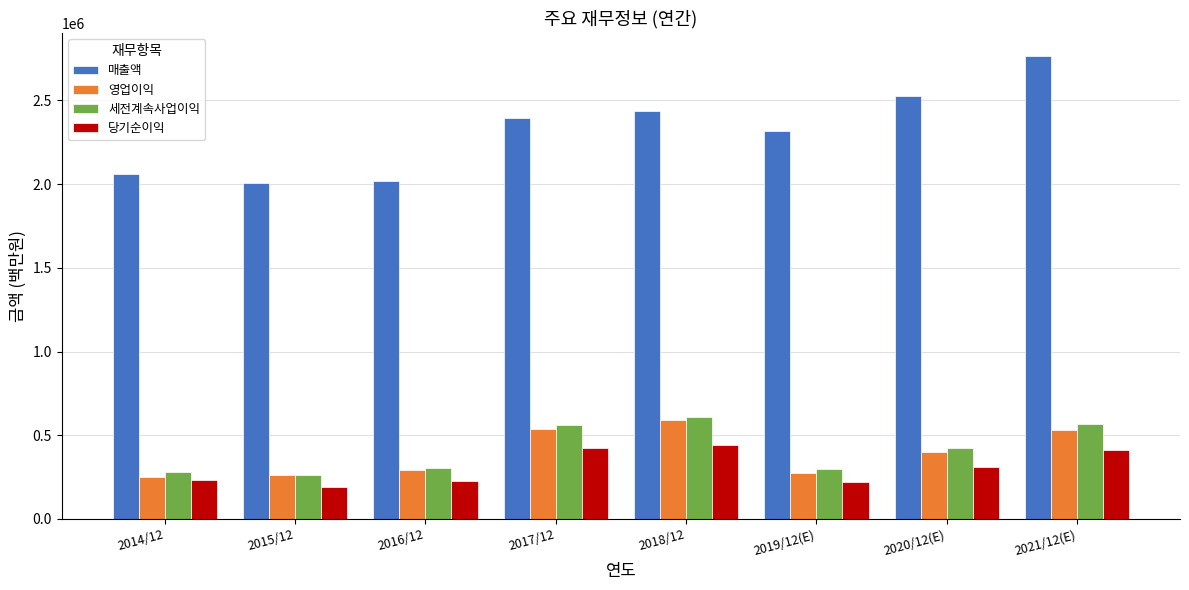

At which category is the sum across all series the highest?

2021/12(E)